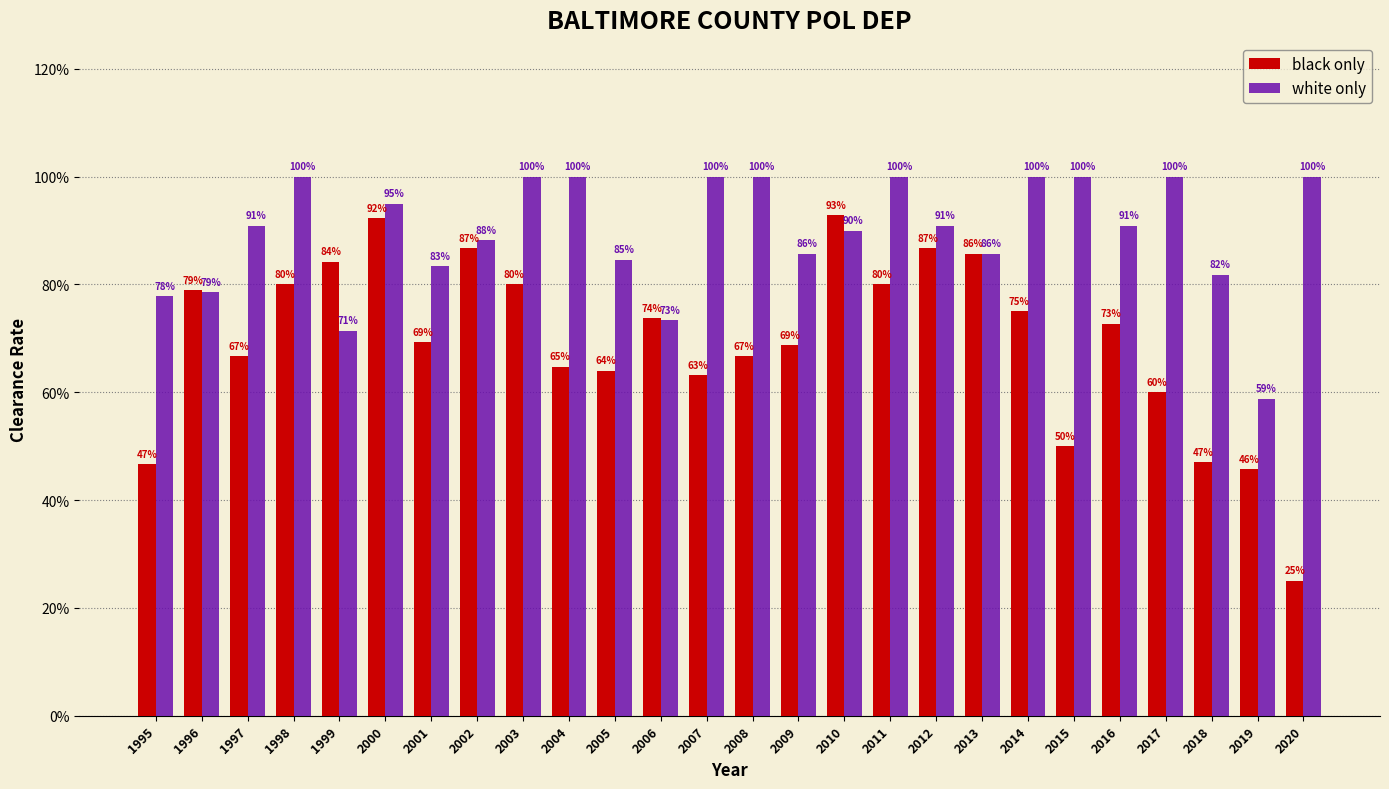

What is the difference between the black only values at 2009 and 1995?

0.2